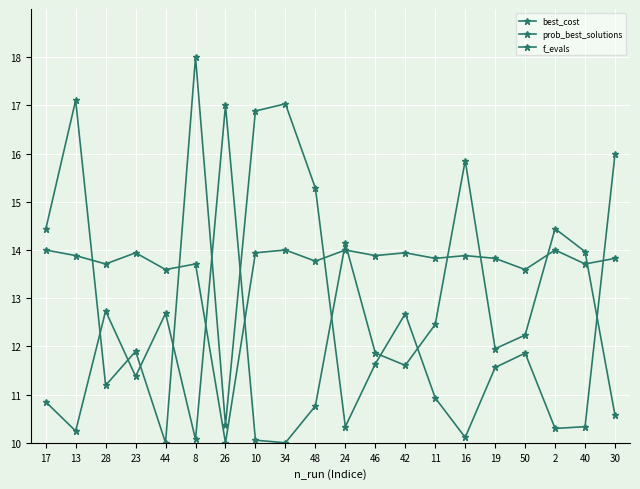

How many values in the best_cost series are below 11?

7